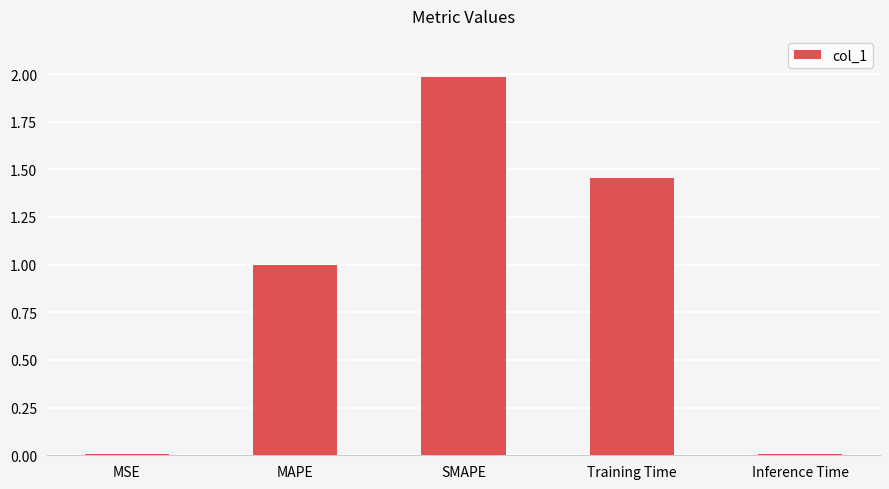

What is the maximum value shown in the chart?

2.0